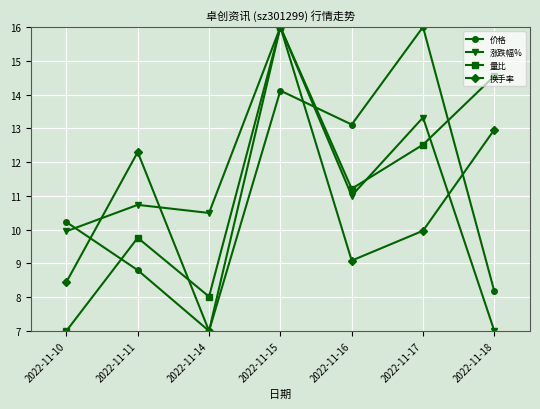

The 换手率 series shows 9.1 at 2022-11-16. True or false?

True